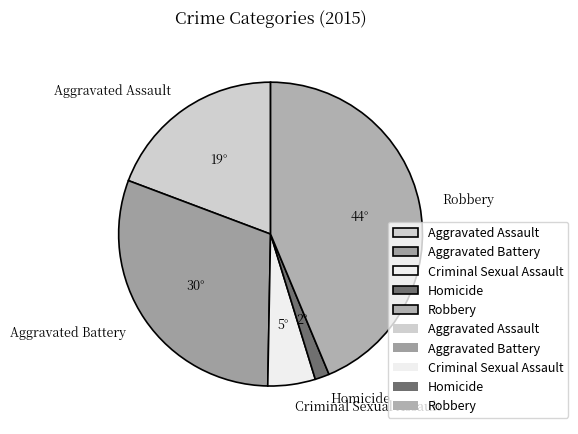

Is the sum of Criminal Sexual Assault and Aggravated Battery greater than half?

No